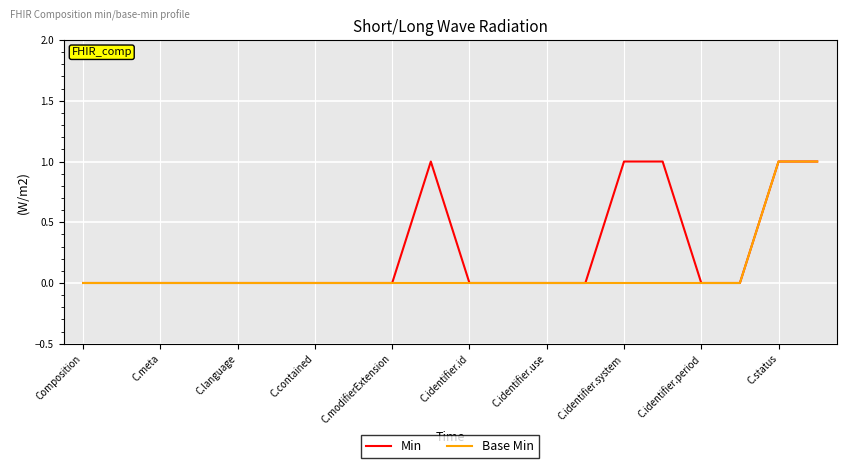

List the series in order of their overall mean, lowest first.

Base Min, Min